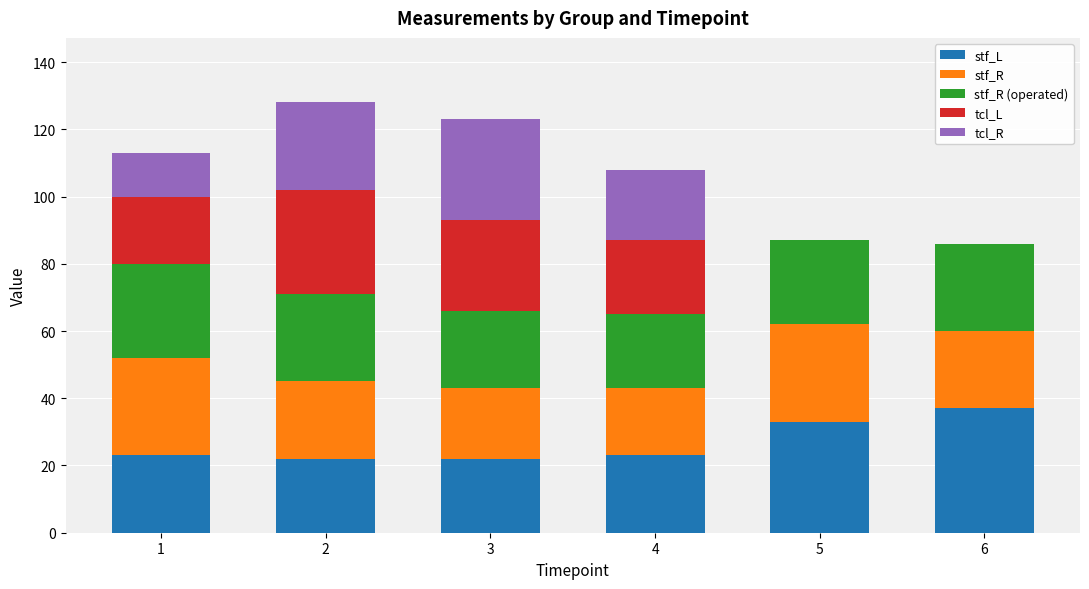

Reading left to right, list the values for the stf_L series.

1=23	2=22	3=22	4=23	5=33	6=37